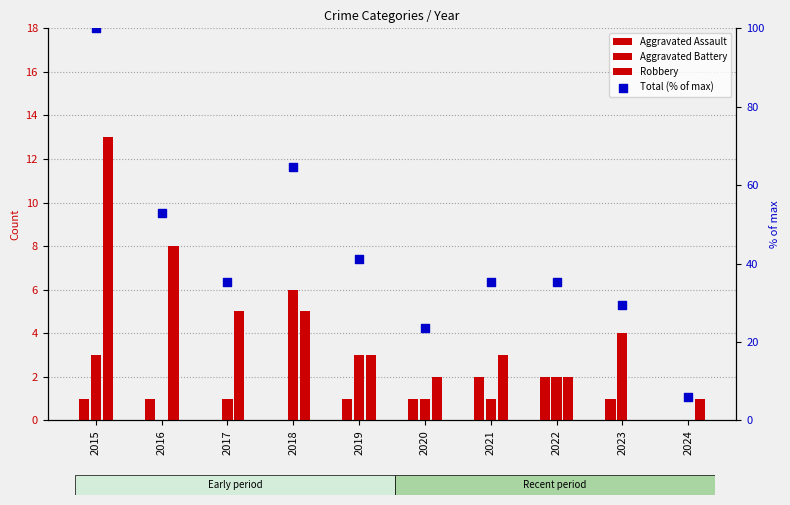

What are all the series names shown in the legend?

Aggravated Assault, Aggravated Battery, Robbery, Total (% of max)